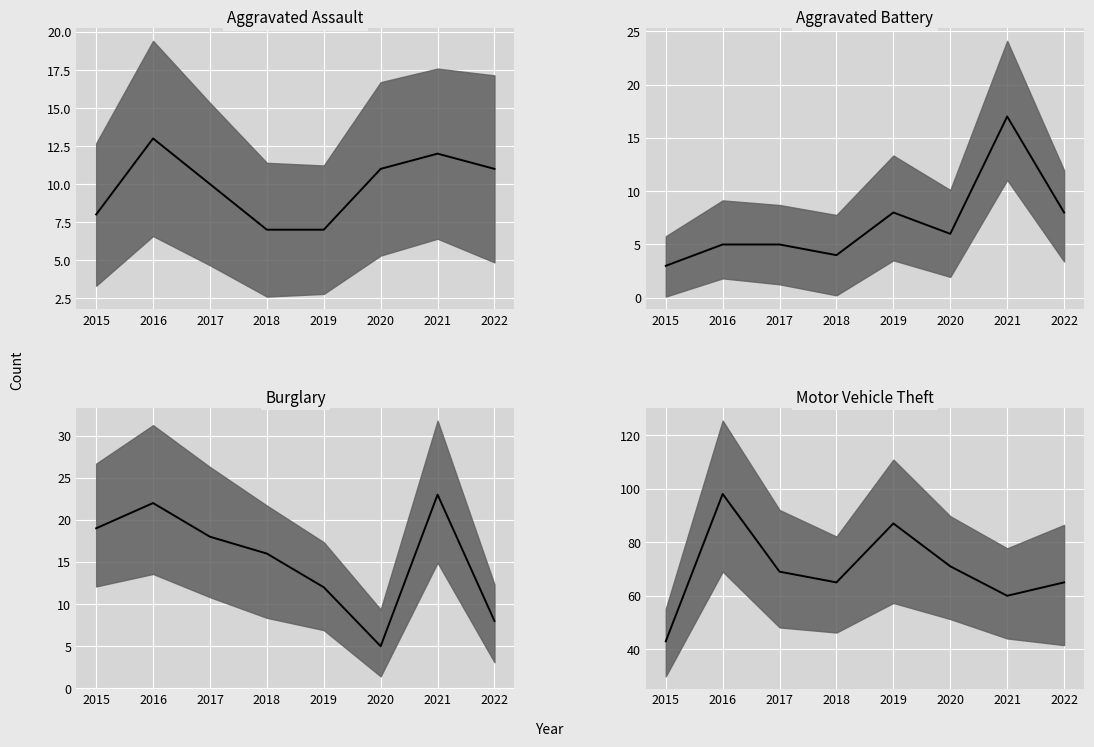

At which category does the chart reach its peak across all series?

2016